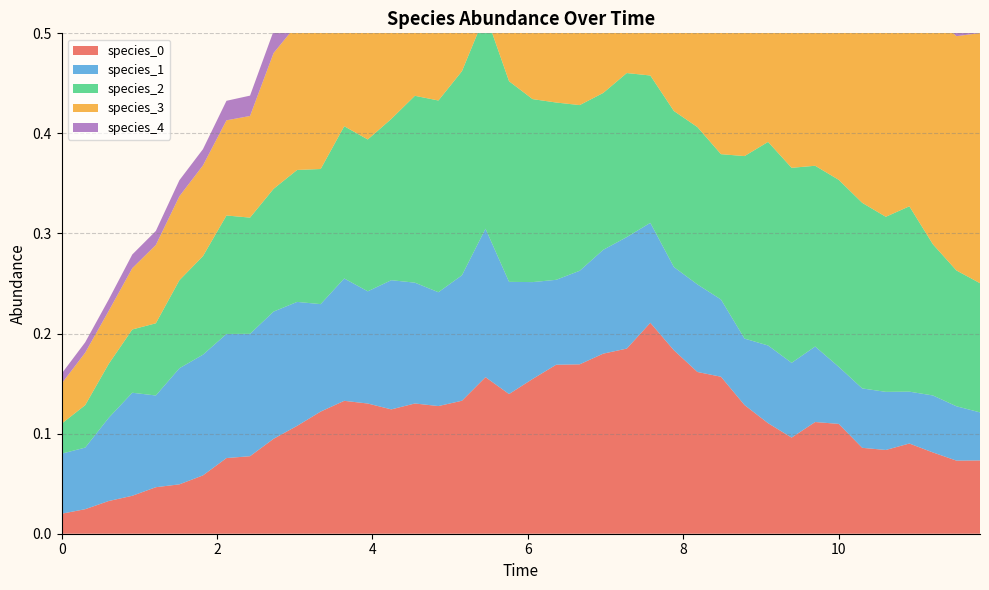

Reading left to right, transcribe all the data shown in this chart.

species_0: 0.0	0.0	0.0	0.0	0.0	0.0	0.1	0.1	0.1	0.1	0.1	0.1	0.1	0.1	0.1	0.1	0.1	0.1	0.2	0.1	0.2	0.2	0.2	0.2	0.2	0.2	0.2	0.2	0.2	0.1	0.1	0.1	0.1	0.1	0.1	0.1	0.1	0.1	0.1	0.1
species_1: 0.1	0.1	0.1	0.1	0.1	0.1	0.1	0.1	0.1	0.1	0.1	0.1	0.1	0.1	0.1	0.1	0.1	0.1	0.1	0.1	0.1	0.1	0.1	0.1	0.1	0.1	0.1	0.1	0.1	0.1	0.1	0.1	0.1	0.1	0.1	0.1	0.1	0.1	0.1	0.0
species_2: 0.0	0.0	0.1	0.1	0.1	0.1	0.1	0.1	0.1	0.1	0.1	0.1	0.2	0.2	0.2	0.2	0.2	0.2	0.2	0.2	0.2	0.2	0.2	0.2	0.2	0.1	0.2	0.2	0.1	0.2	0.2	0.2	0.2	0.2	0.2	0.2	0.2	0.2	0.1	0.1
species_3: 0.0	0.1	0.1	0.1	0.1	0.1	0.1	0.1	0.1	0.1	0.1	0.2	0.2	0.2	0.2	0.3	0.3	0.2	0.2	0.2	0.2	0.2	0.2	0.2	0.2	0.2	0.1	0.1	0.1	0.2	0.2	0.2	0.2	0.2	0.2	0.2	0.2	0.2	0.2	0.2
species_4: 0.0	0.0	0.0	0.0	0.0	0.0	0.0	0.0	0.0	0.0	0.0	0.0	0.0	0.0	0.0	0.1	0.1	0.1	0.1	0.1	0.1	0.1	0.1	0.1	0.1	0.1	0.1	0.1	0.1	0.1	0.1	0.1	0.1	0.1	0.1	0.1	0.1	0.1	0.1	0.1